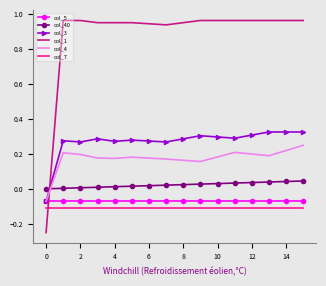

In col_3, how many points are lower than both neighbors (excluding endpoints)?

4